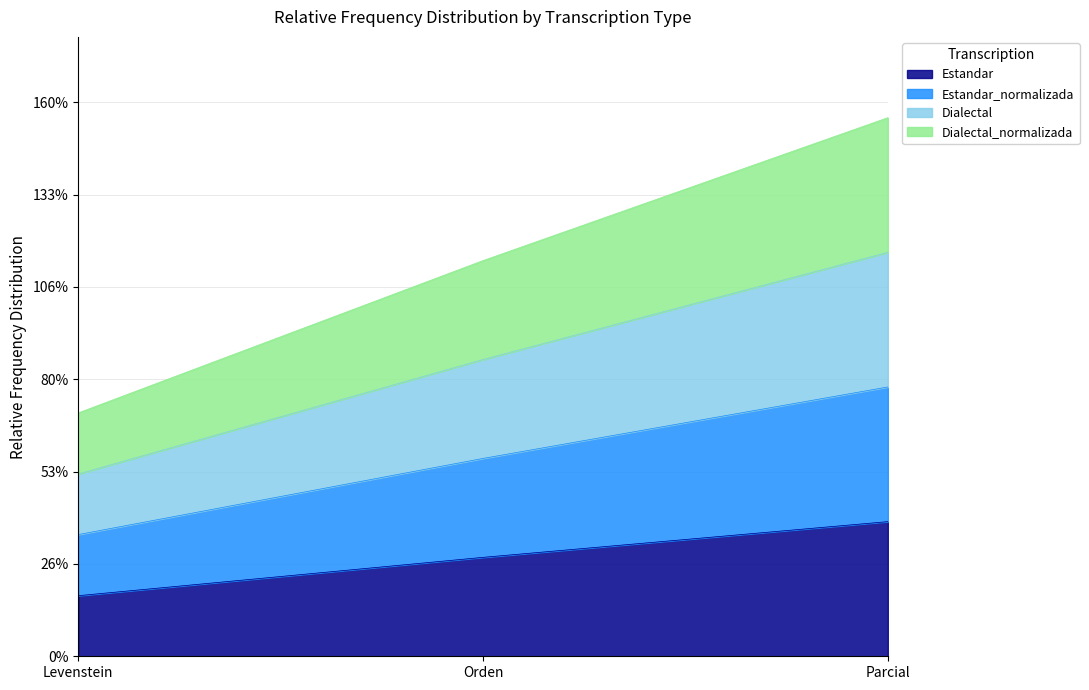

Does the chart have visible grid lines?

Yes